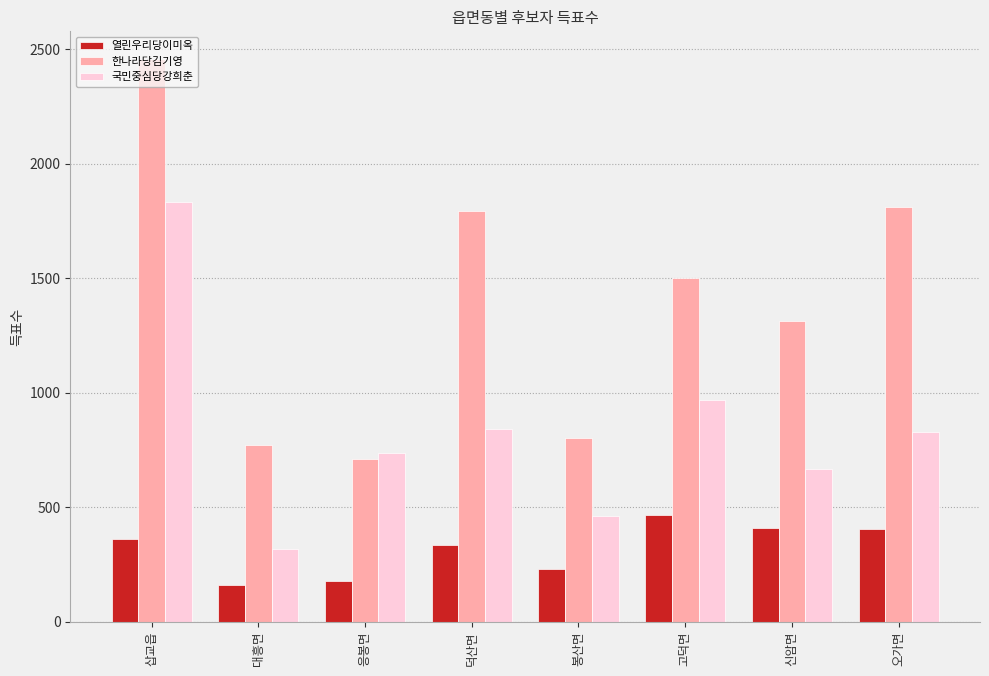

Which has a higher value, 봉산면 or 삽교읍?

삽교읍